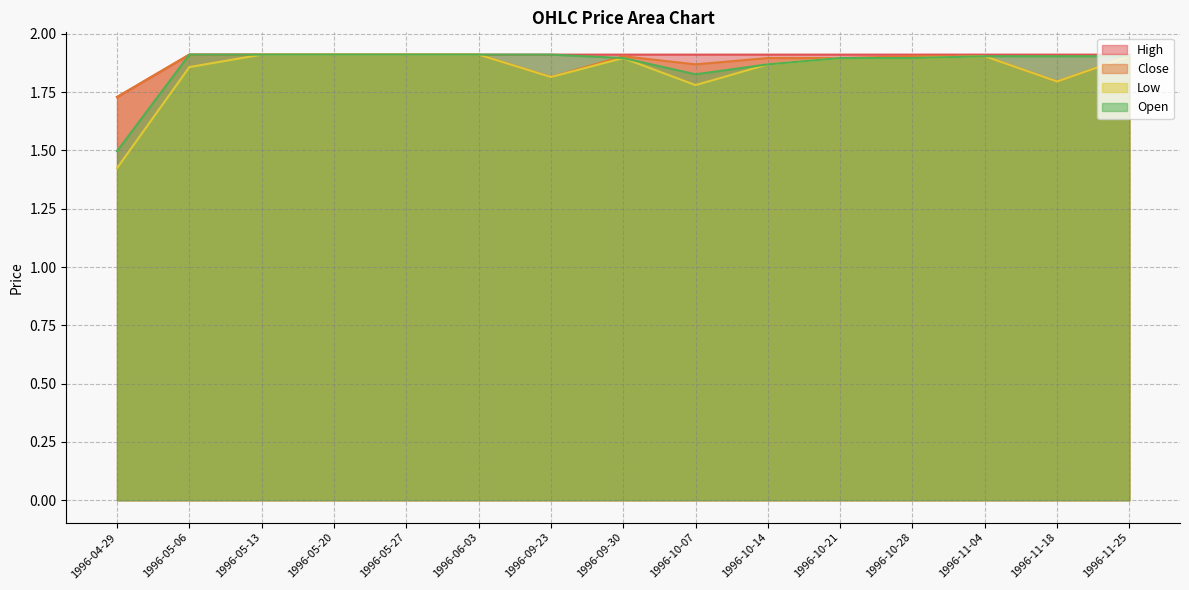

Does the chart have visible grid lines?

Yes